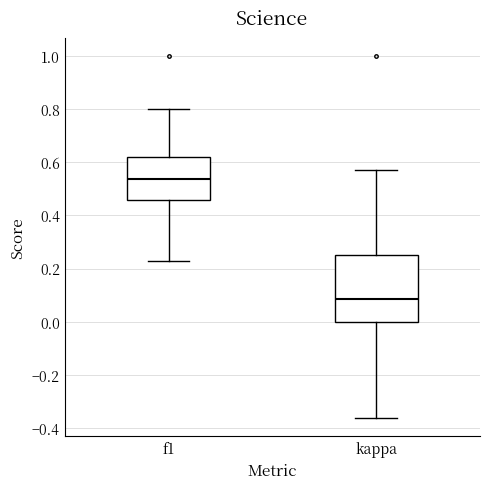

Reading left to right, transcribe this box plot: for each box, give where its median line is, the range the box spans, and where its two whiskers end, as read against the y-axis. The values are not printed on the chart, so give them approximately, as read against the axis.

f1: median 0.54, box 0.46 to 0.62, whiskers 0.22 to 0.80
kappa: median 0.08, box 0.00 to 0.26, whiskers -0.36 to 0.58